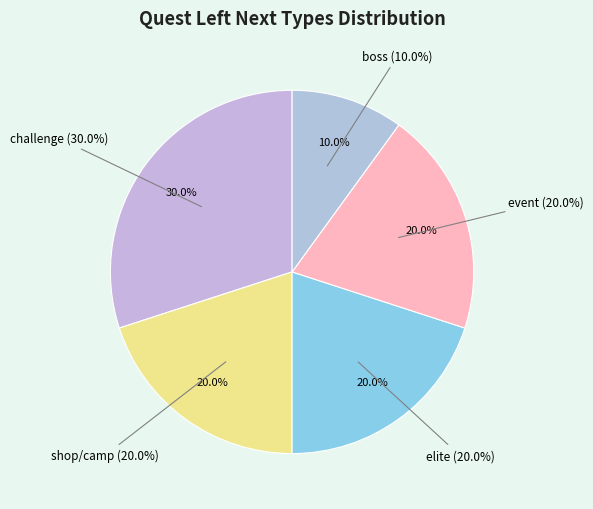

What percentage is the boss slice, to the nearest percent?

10%